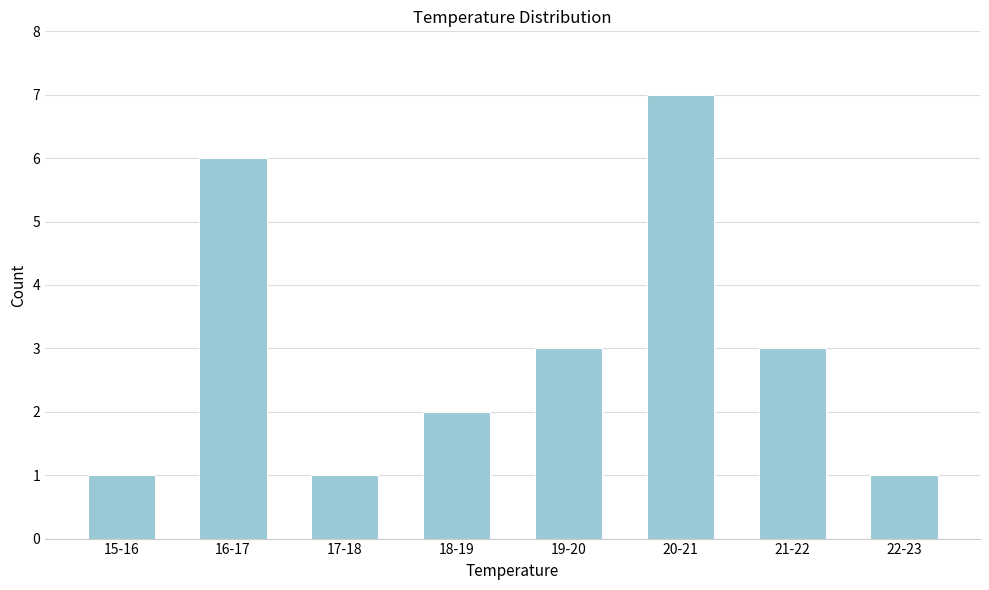

Reading left to right, extract all data points from this chart.

1	6	1	2	3	7	3	1